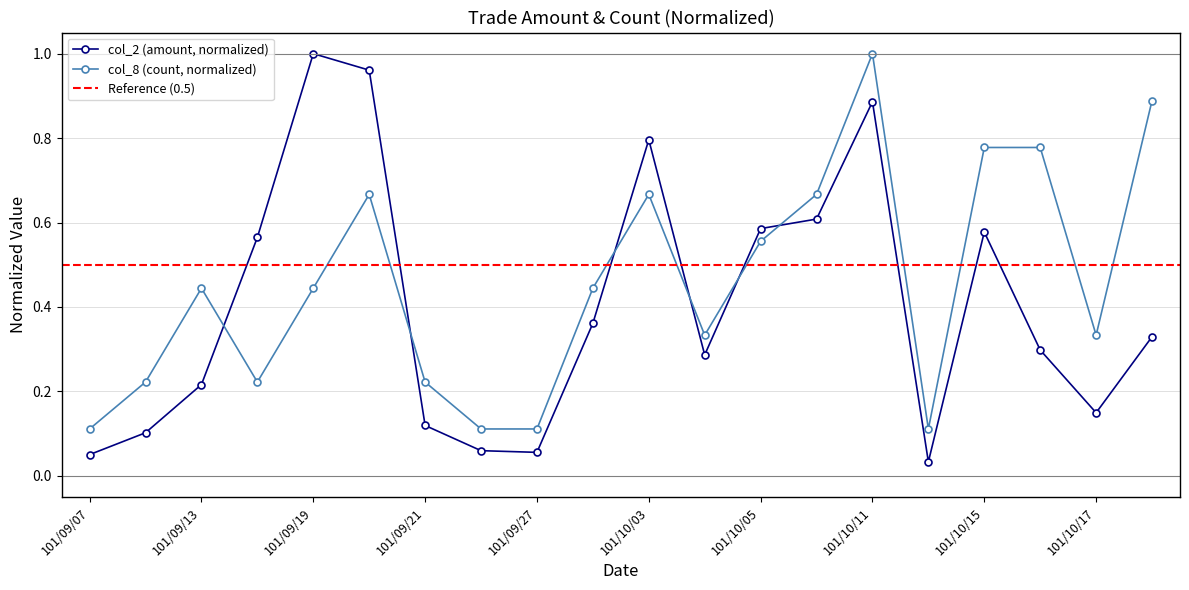

At which label does col_8 (count) reach its minimum?

101/09/07